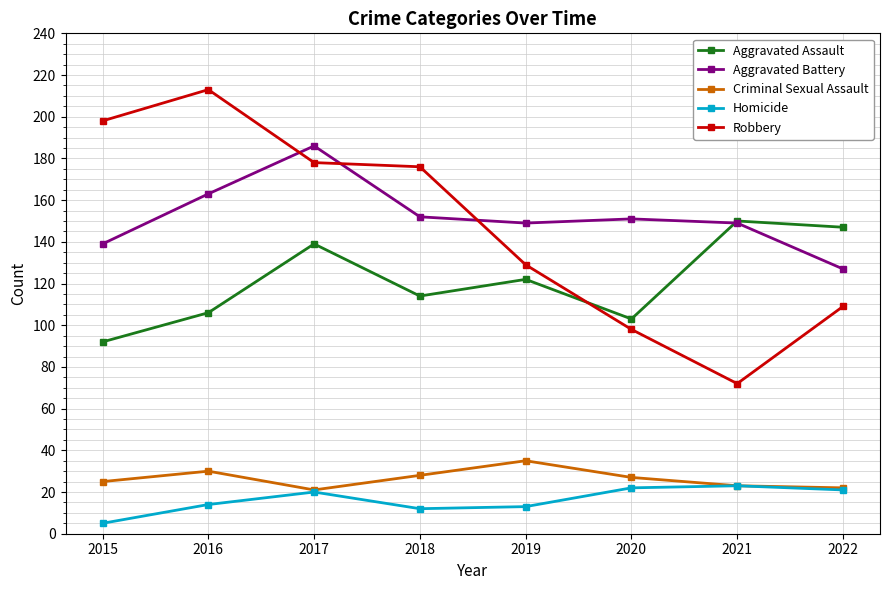

What is the lowest value of the Aggravated Assault series?

92